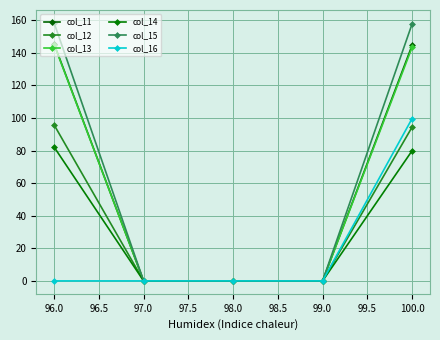

Which series has the largest range (max minus min)?

col_15